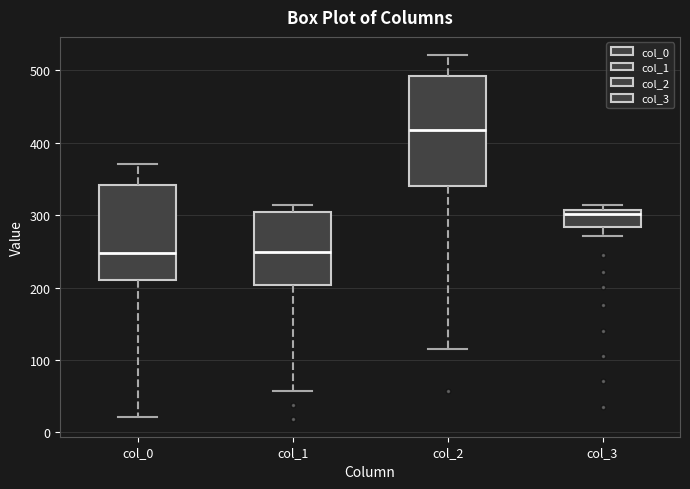

Reading left to right, read every box against the y-axis: the position of its median line, the range the box covers, and the ends of its whiskers. The values are not printed on the chart, so give them approximately, as read against the axis.

col_0: median 250, box 210 to 340, whiskers 20 to 370
col_1: median 250, box 200 to 300, whiskers 60 to 310
col_2: median 420, box 340 to 490, whiskers 110 to 520
col_3: median 300, box 280 to 310, whiskers 270 to 310 (just above the box's upper edge)